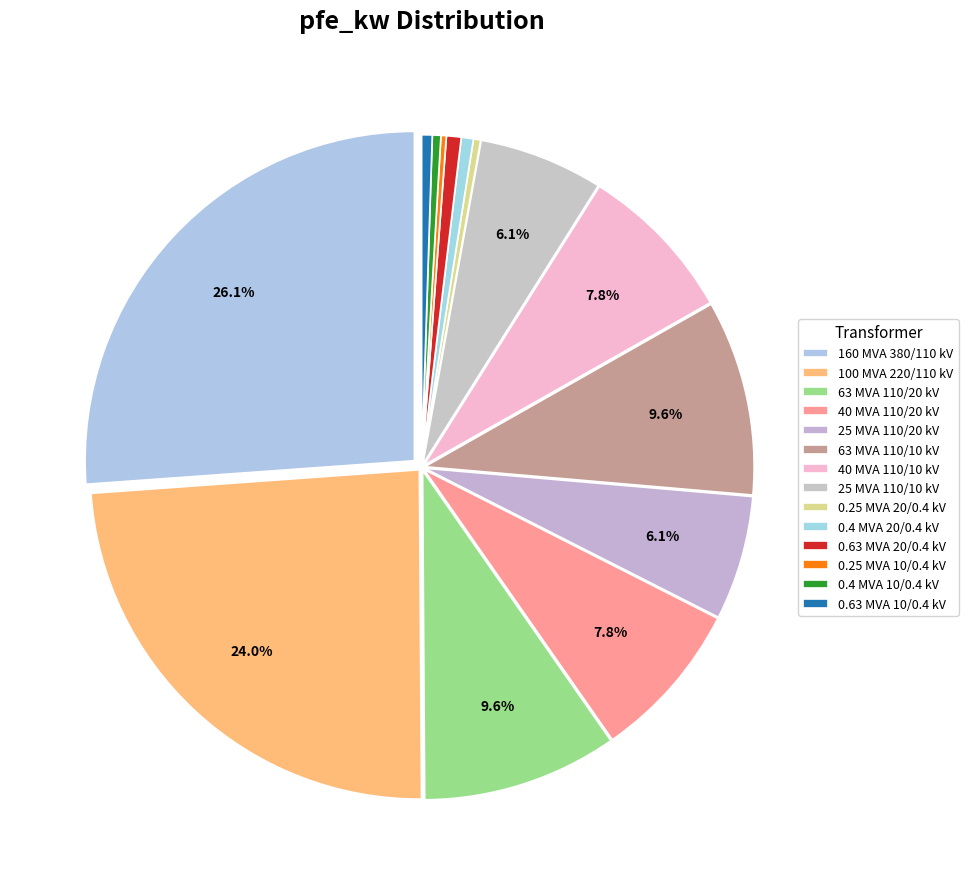

What is the total percentage of 63 MVA 110/10 kV and 100 MVA 220/110 kV?

33.5%